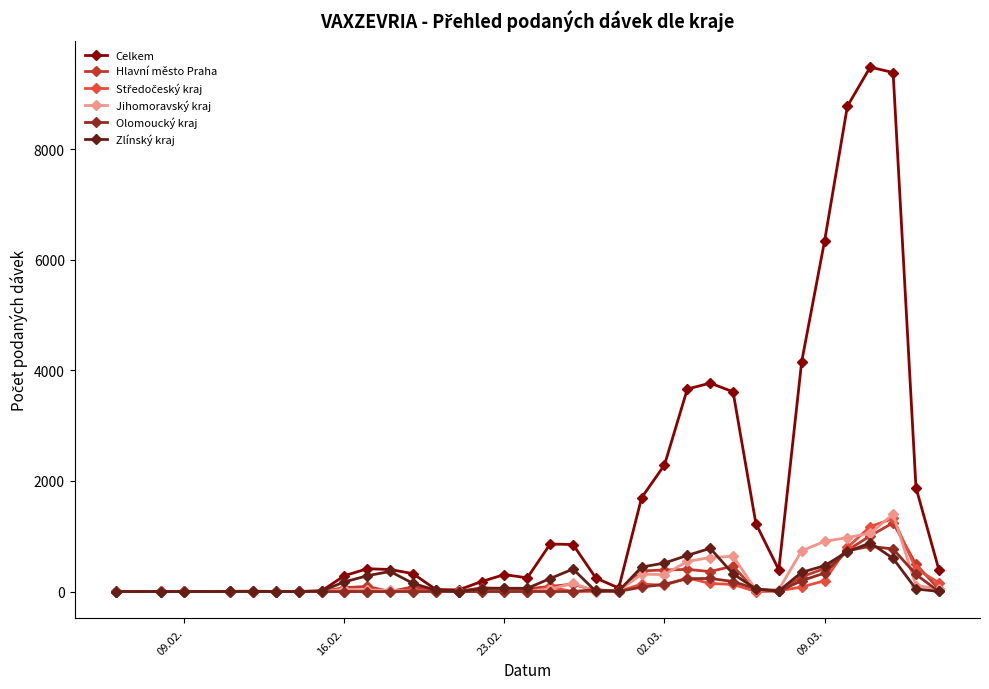

True or false: Celkem has more than 0 points higher than both neighbors.

True